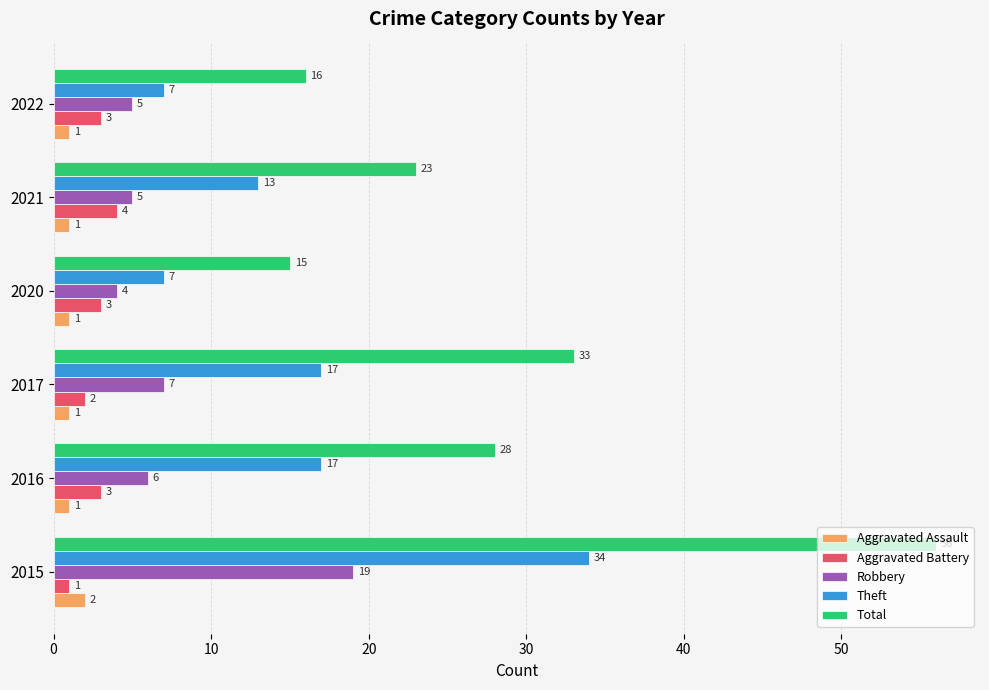

True or false: Total has a value of 5 at 2020.

False